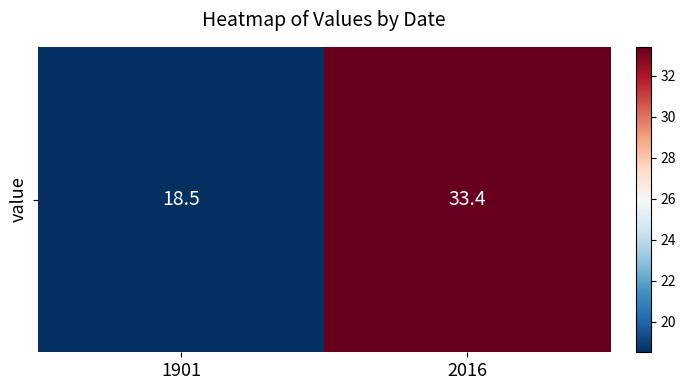

What is the greatest value displayed?

33.4